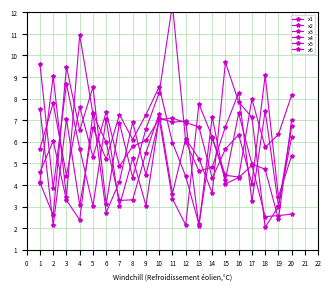

What is the sum of all x5 values?

112.2